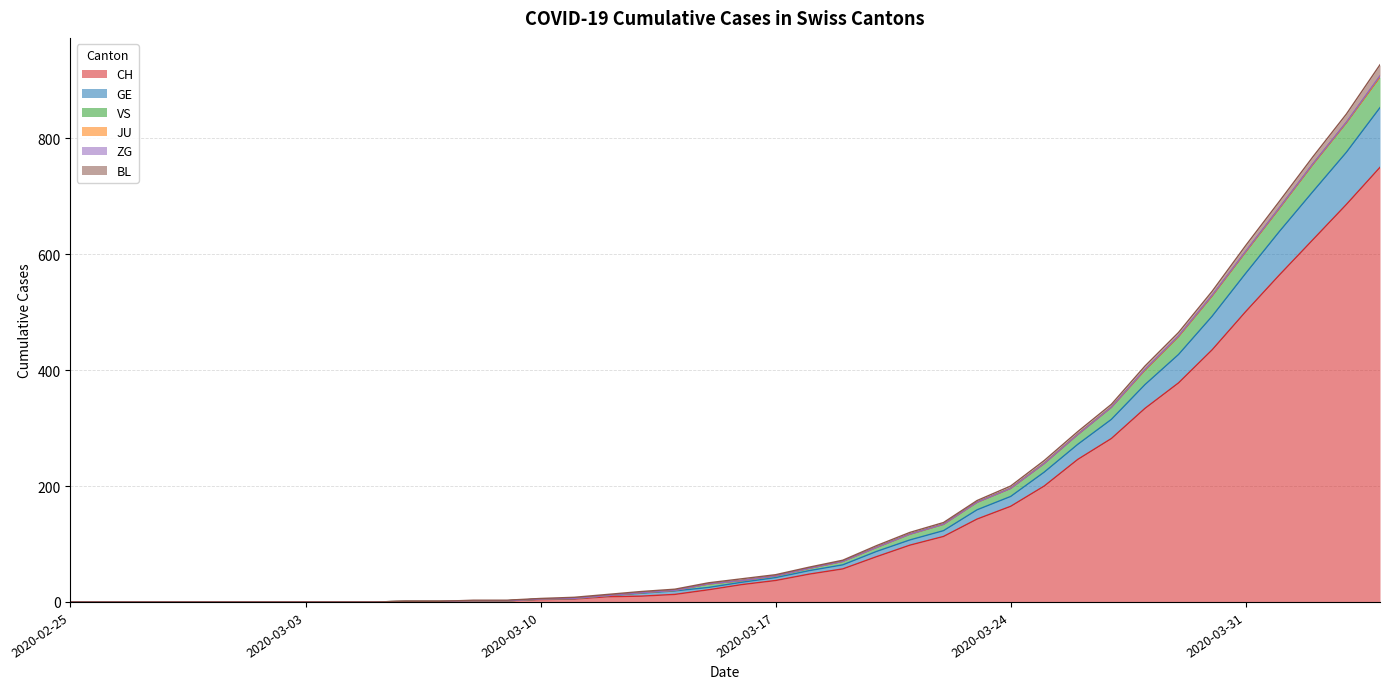

True or false: VS and CH cross at least once.

False